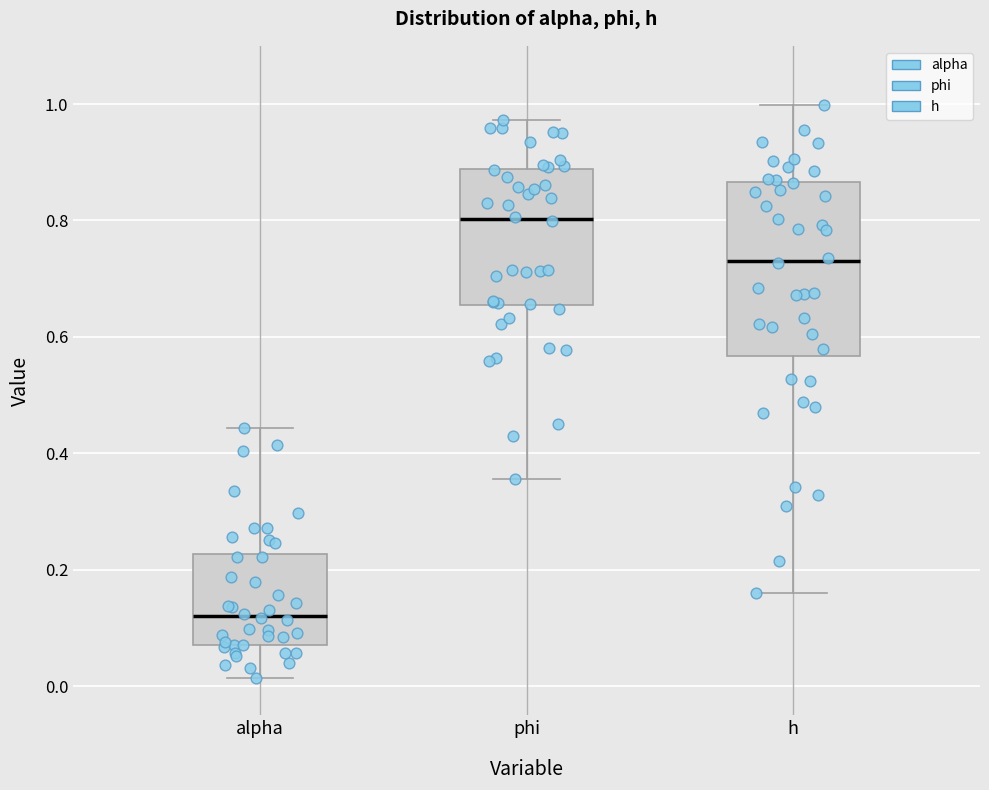

Which box has the lowest median line?

alpha